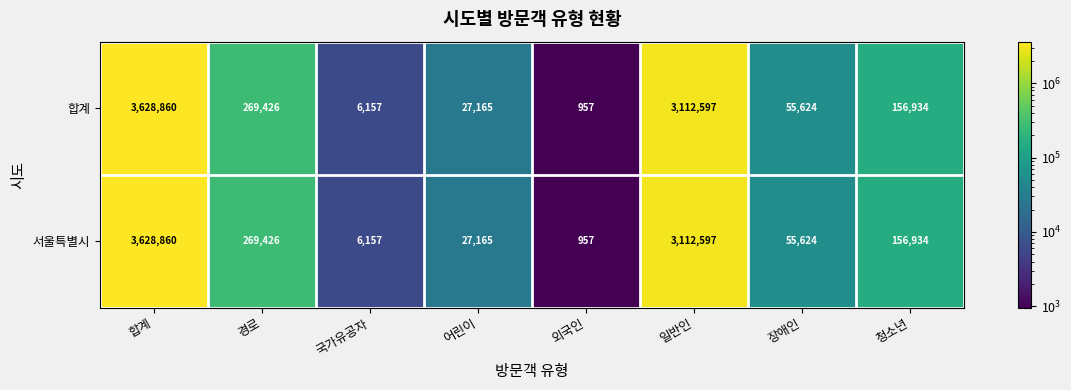

Where is 합계 nearest to the value 1814908?

일반인